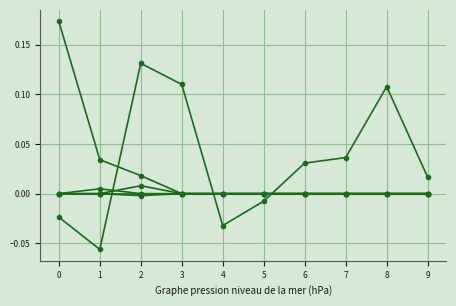

Count the number of data series in this chart.

6